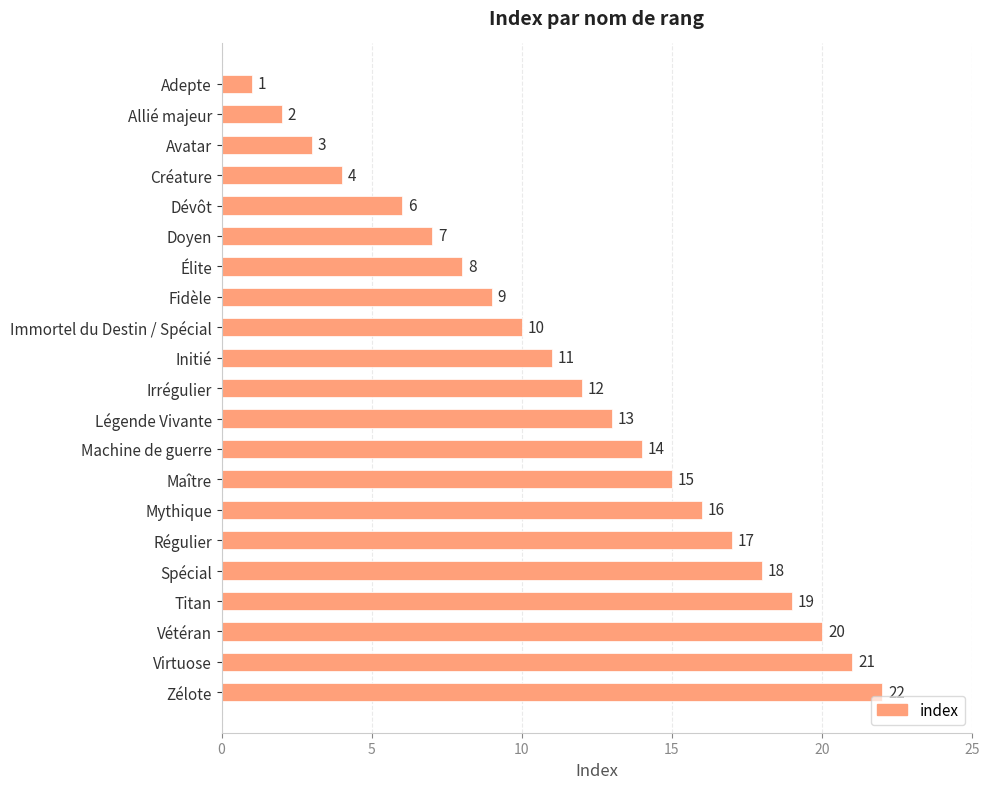

Reading top to bottom, list all the values displayed in this chart.

1	2	3	4	6	7	8	9	10	11	12	13	14	15	16	17	18	19	20	21	22